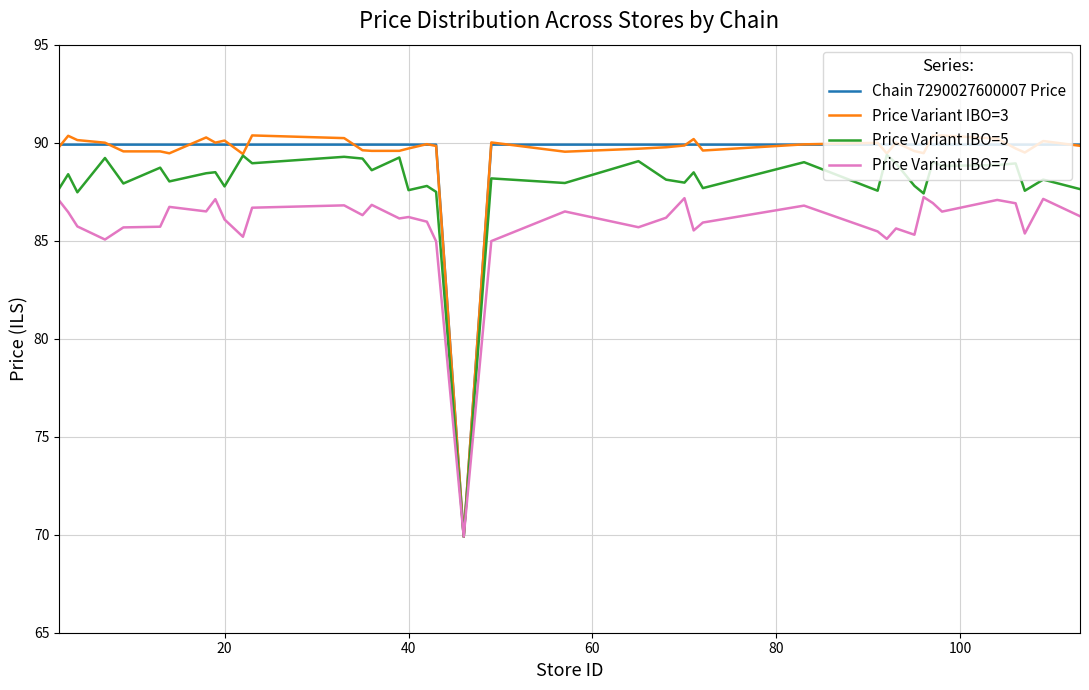

True or false: Price Variant IBO=3 has more than 0 points higher than both neighbors.

True